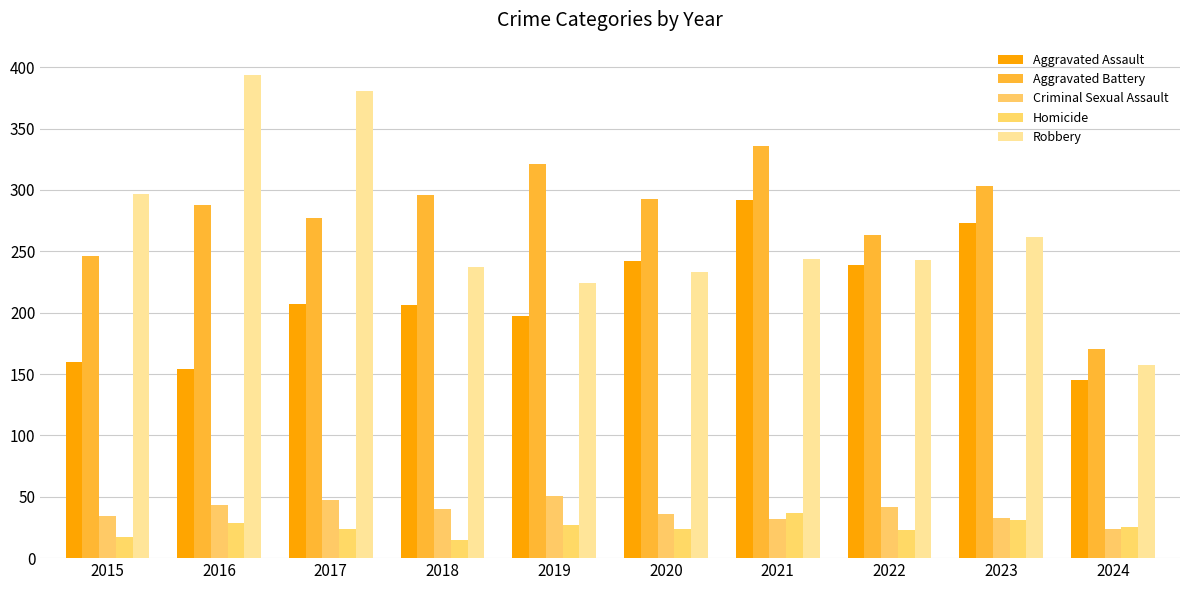

What is the average value of the Criminal Sexual Assault series?

38